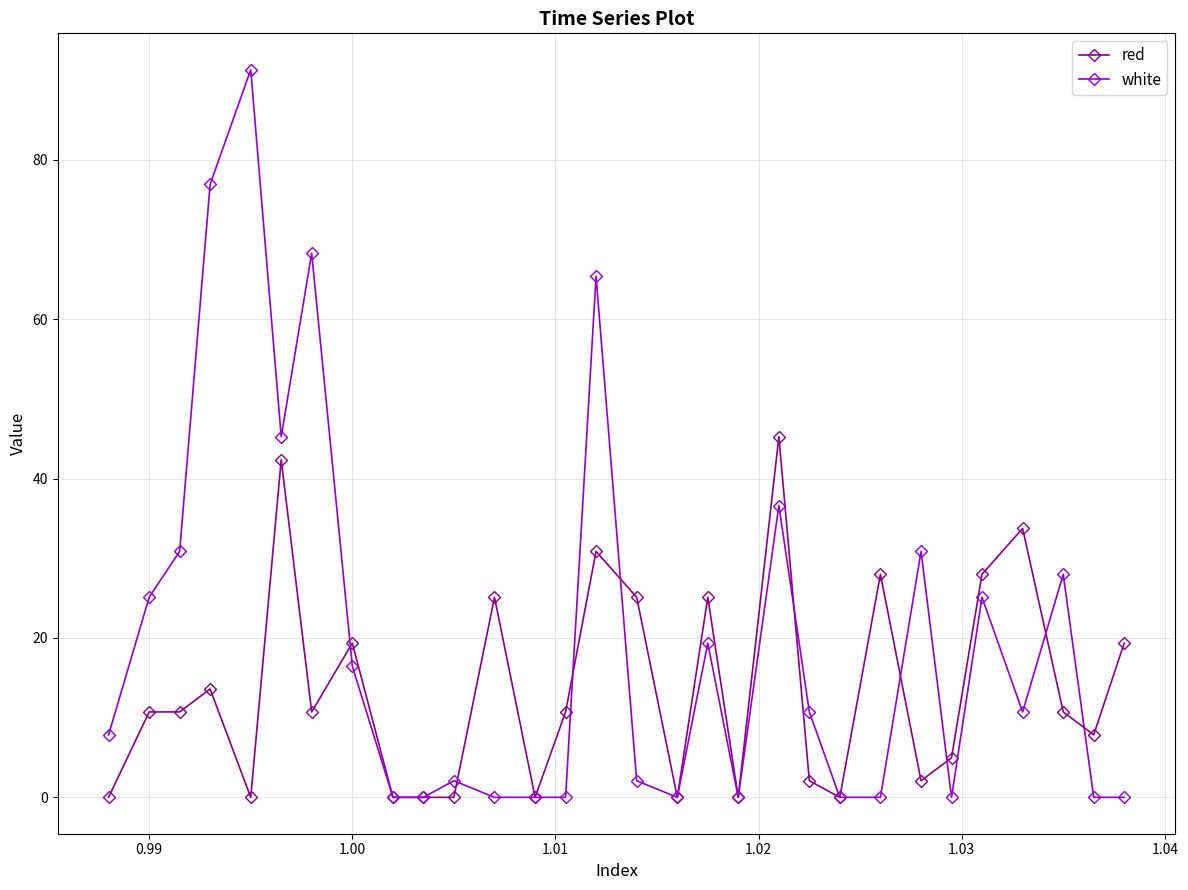

What is the highest value of the red series?

45.3